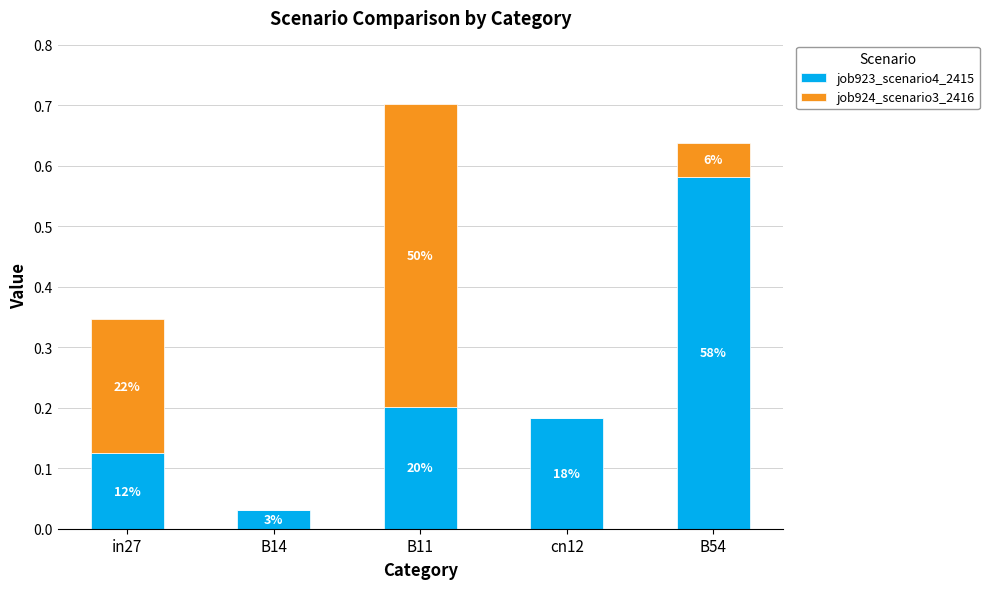

At how many categories does at least one series exceed 0?

5